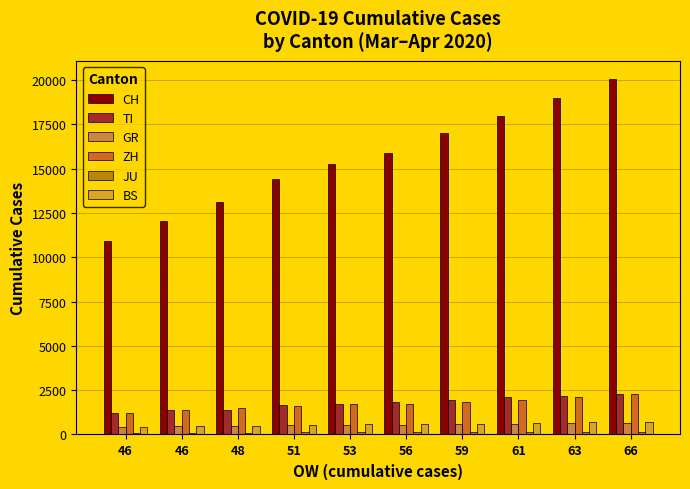

What is the value of the ZH bar at the 3rd from the left?

1500